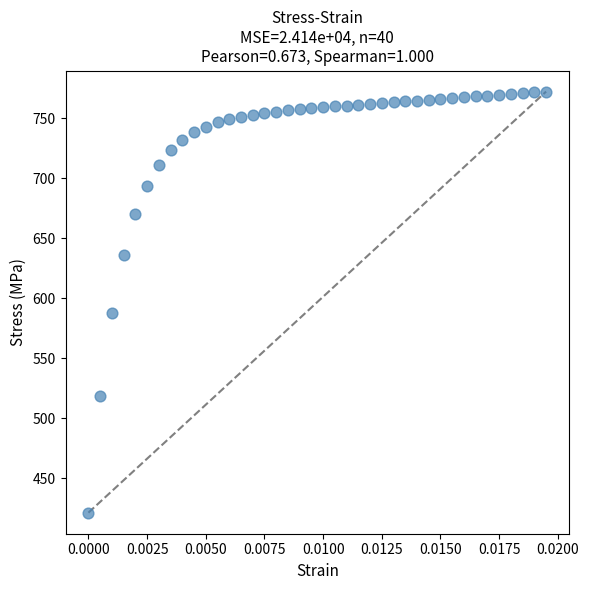

What is the range of Y values (max minus min)?

350.9